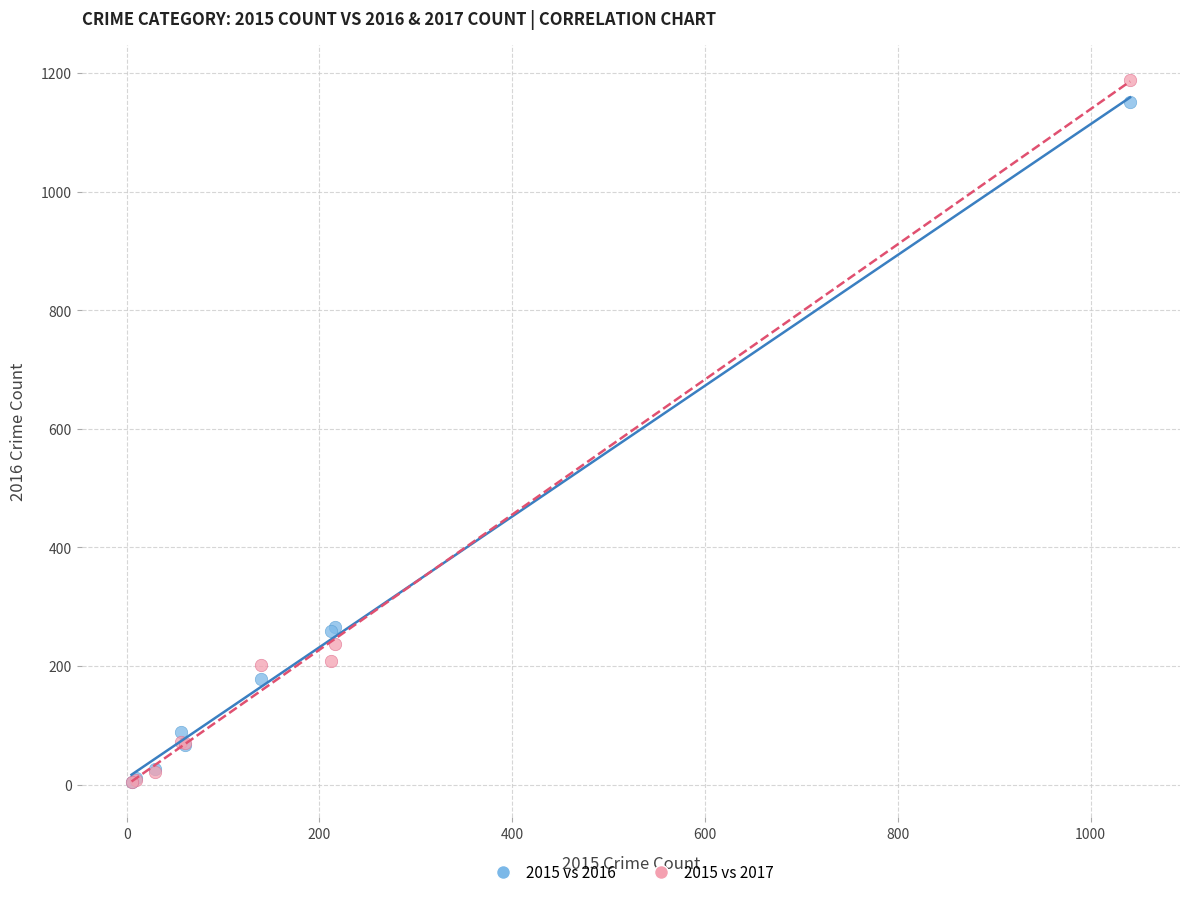

What are all the series names shown in the legend?

2015 vs 2016, 2015 vs 2017